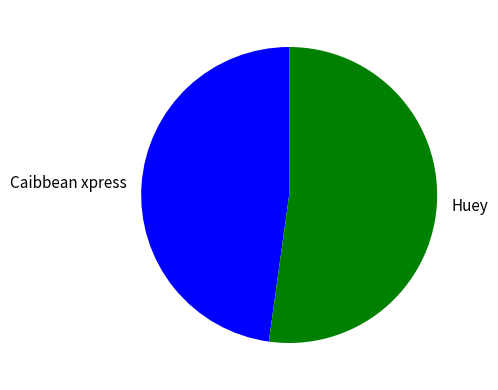

Does any single category account for the majority?

Yes